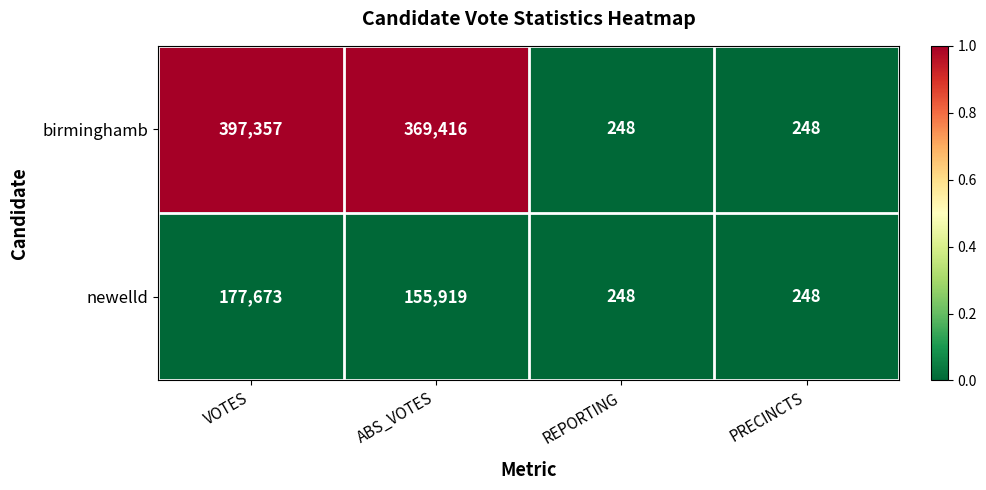

What is the sum of all newelld values?

334088